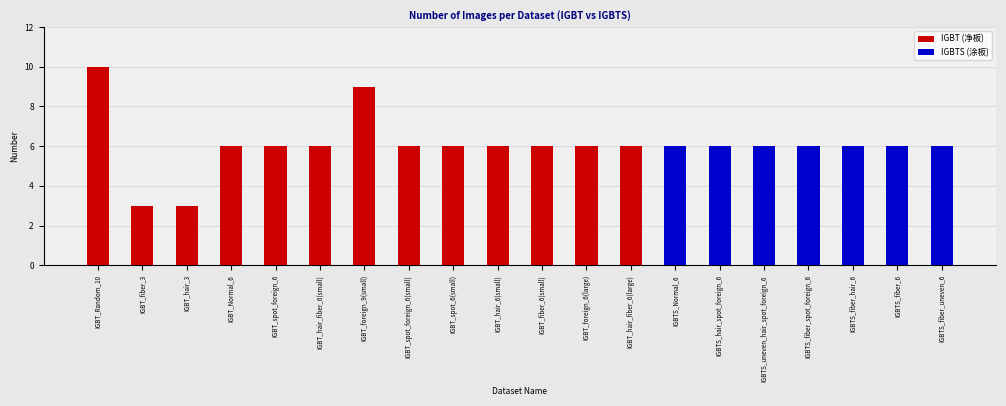

Which category has the highest value in the IGBT (净板) series?

IGBT_Random_10